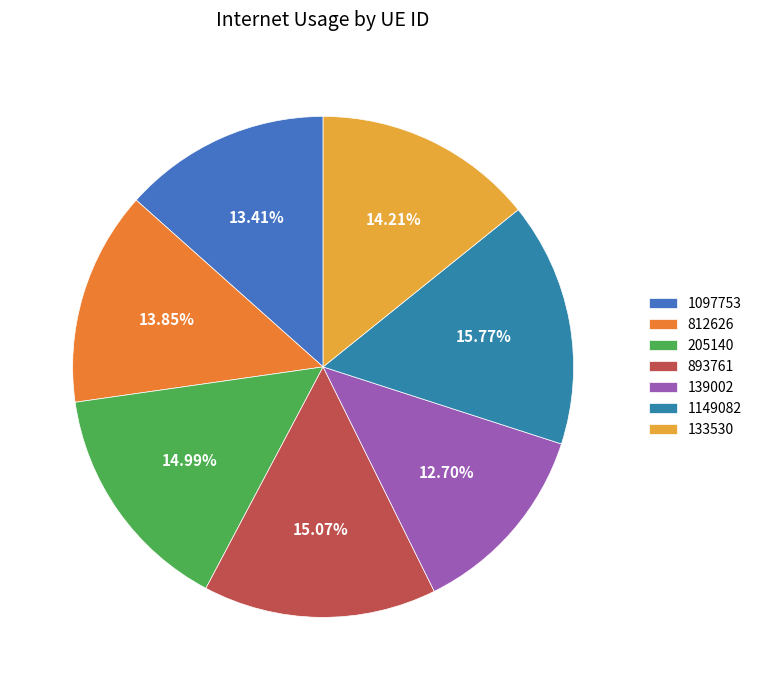

To the nearest percent, what is the average slice percentage?

14%